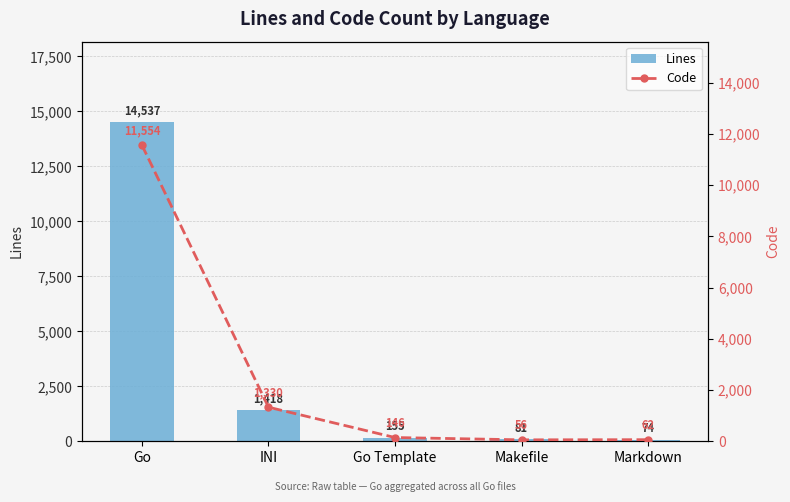

What is the approximate value of Lines at Go Template, to the nearest 50?

150